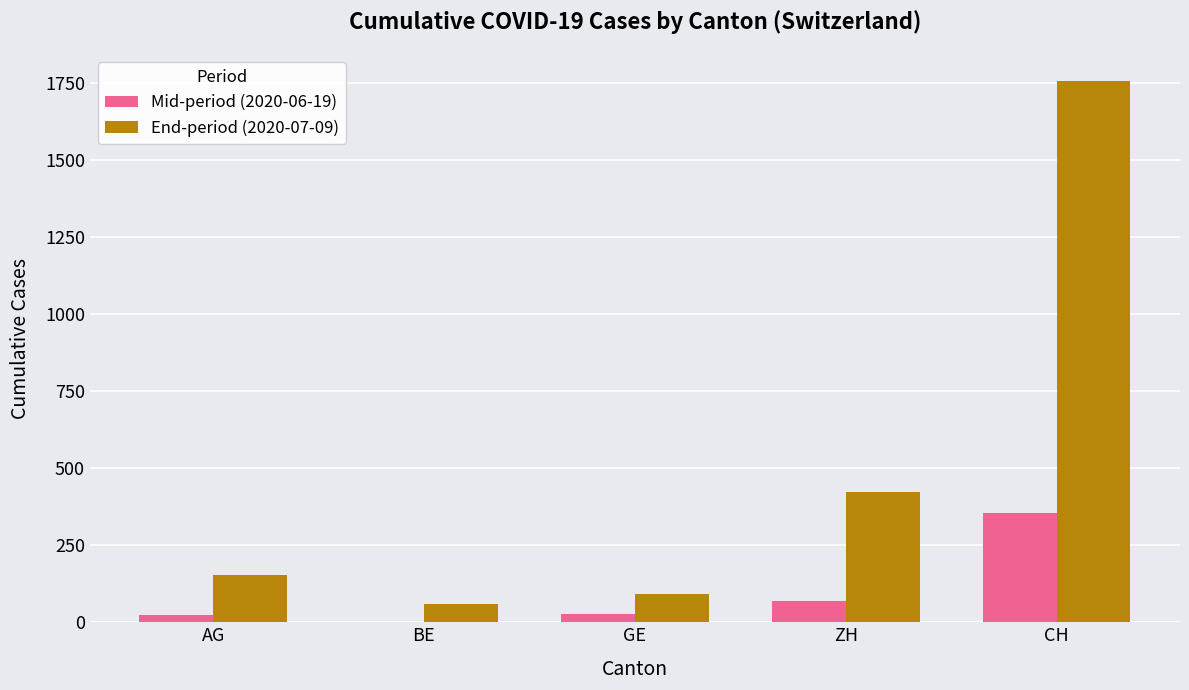

What is the average value of the Mid-period (2020-06-19) series?

94